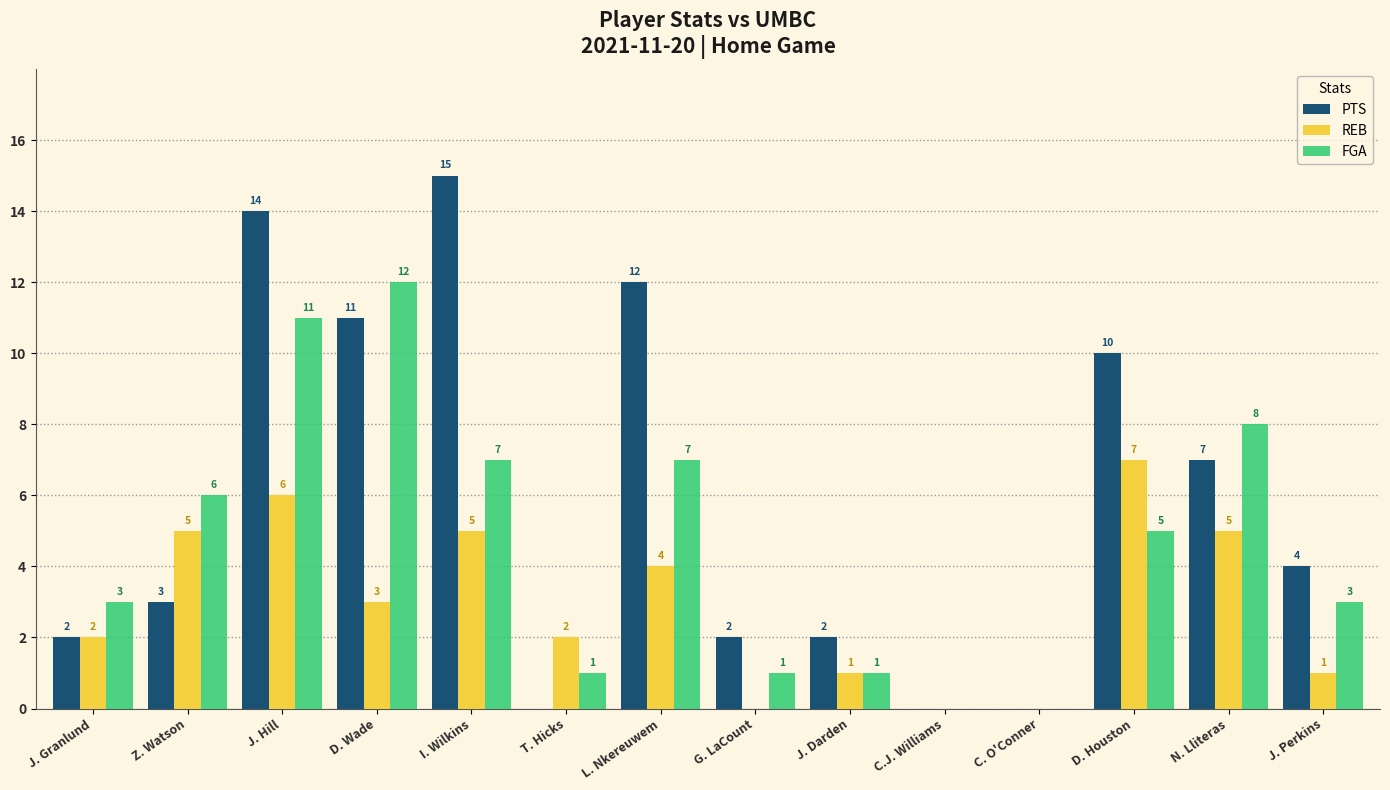

What is the maximum value shown in the chart?

15